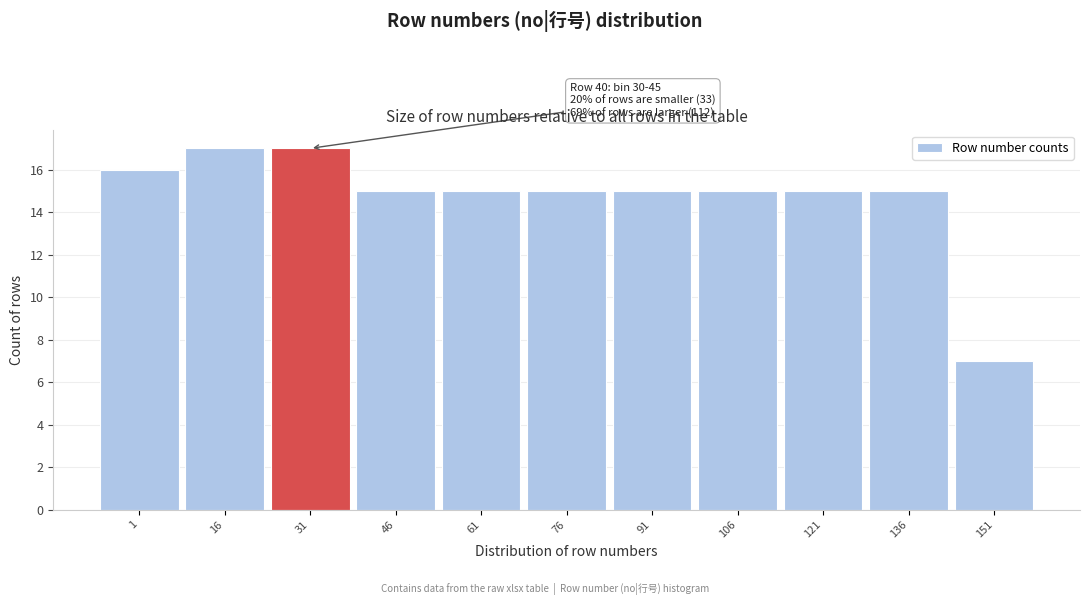

Reading left to right, transcribe all the data shown in this chart.

1=16	16=17	31=17	46=15	61=15	76=15	91=15	106=15	121=15	136=15	151=7